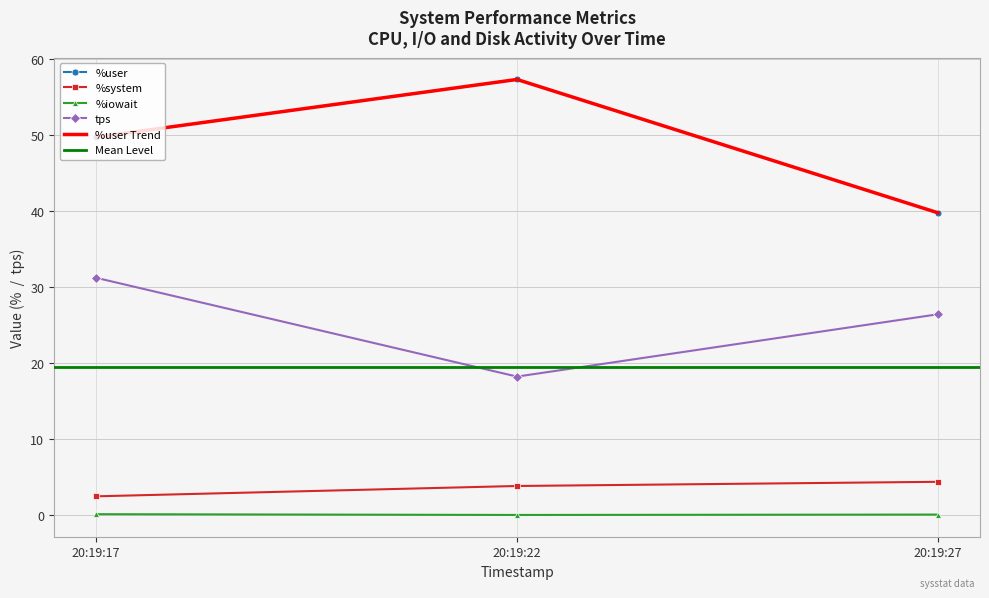

Between 20:19:17 and 20:19:27, which is larger?

20:19:17